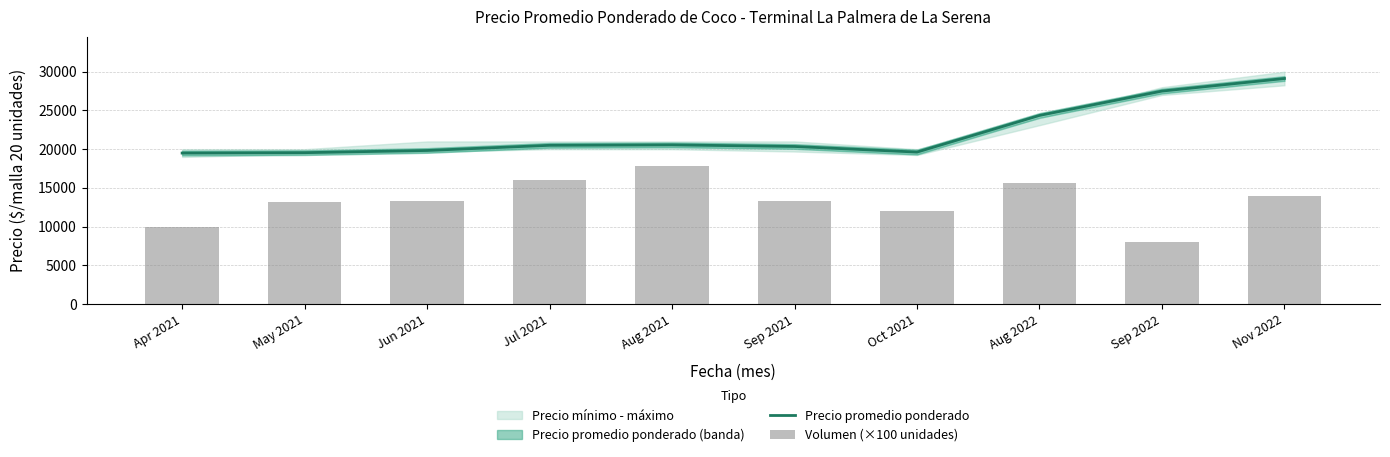

What is the smallest value displayed?

8000